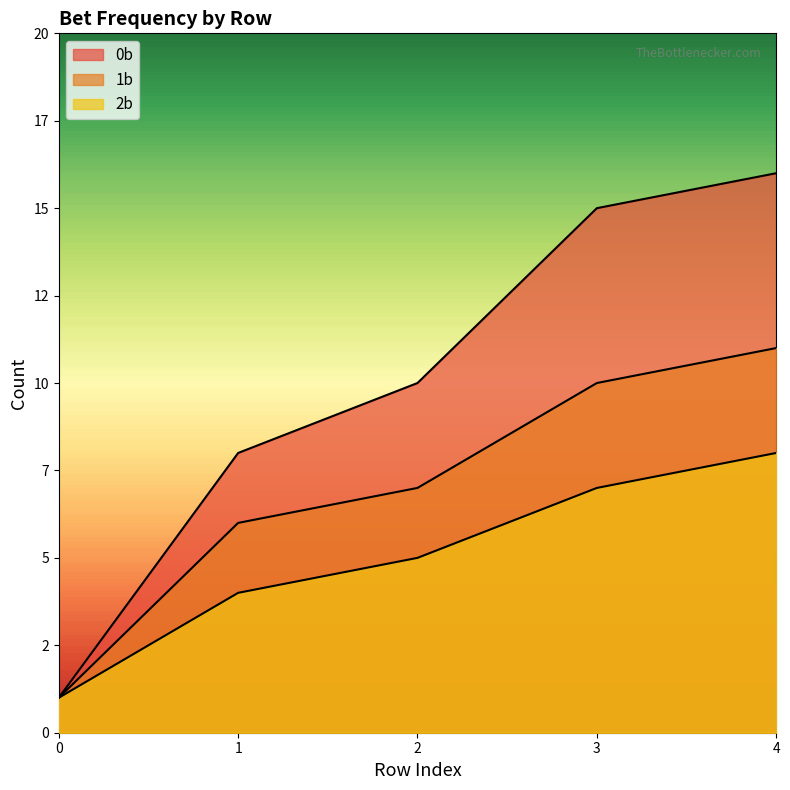

Which label corresponds to the largest value in the chart?

4